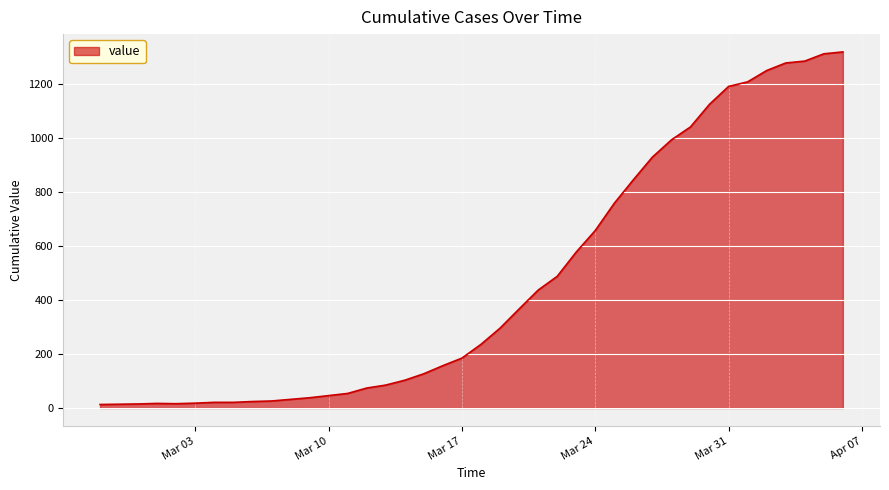

What is the maximum value shown in the chart?

1320